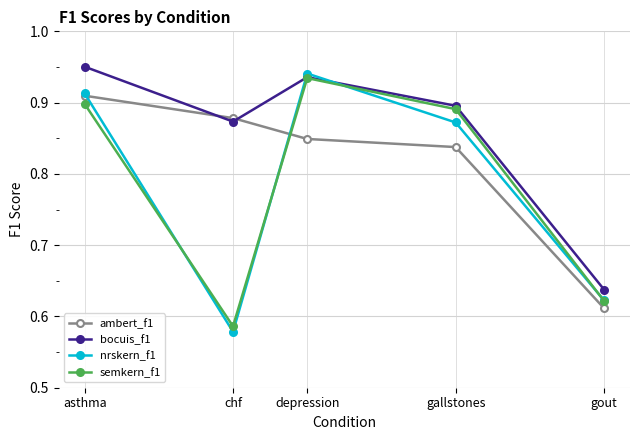

How many interior local valleys does the nrskern_f1 series have?

1